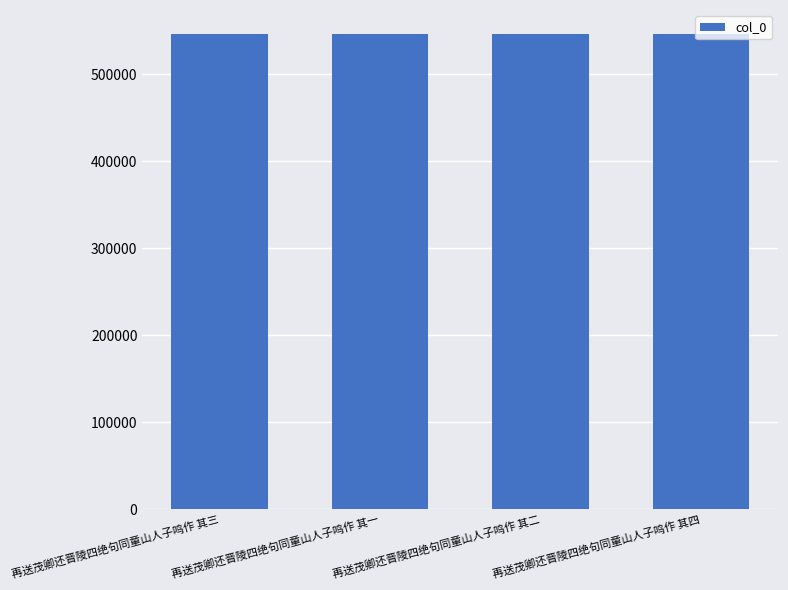

How many bars are there in total?

4